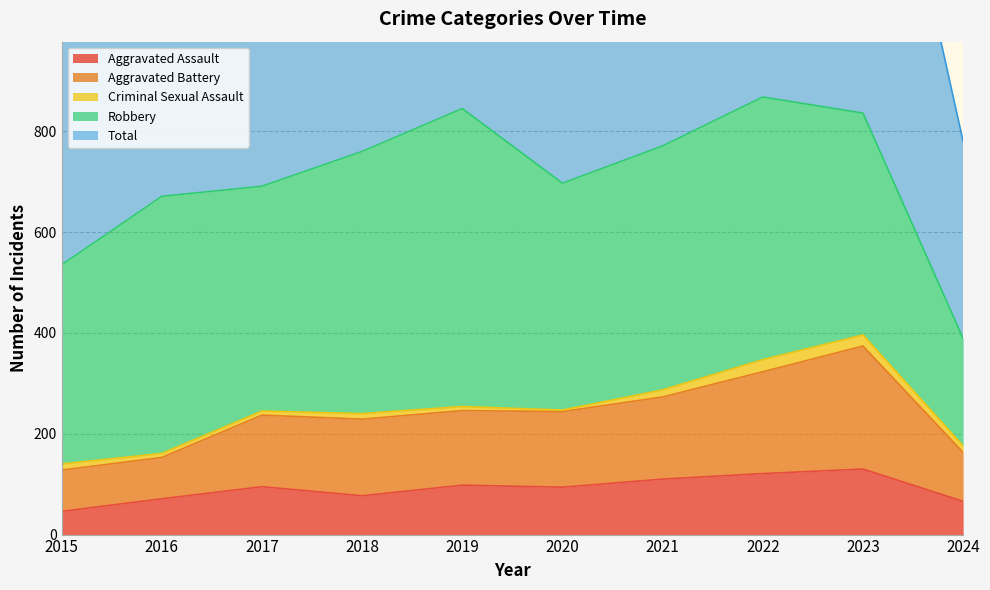

Which series changed the most between 2019 and 2023?

Aggravated Battery